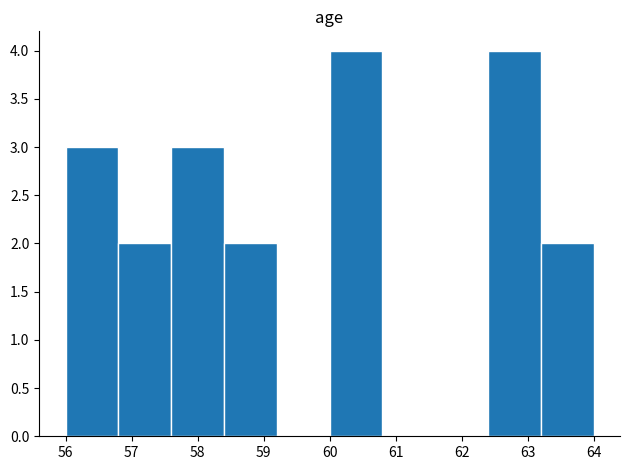

Reading left to right, list every bar in this chart as the range it spans on the x-axis followed by its height. The values are not printed on the chart, so give them approximately, as read against the axis.

56.0 to 56.8: 3
56.8 to 57.6: 2
57.6 to 58.4: 3
58.4 to 59.2: 2
59.2 to 60.0: 0
60.0 to 60.8: 4
60.8 to 61.6: 0
61.6 to 62.4: 0
62.4 to 63.2: 4
63.2 to 64.0: 2